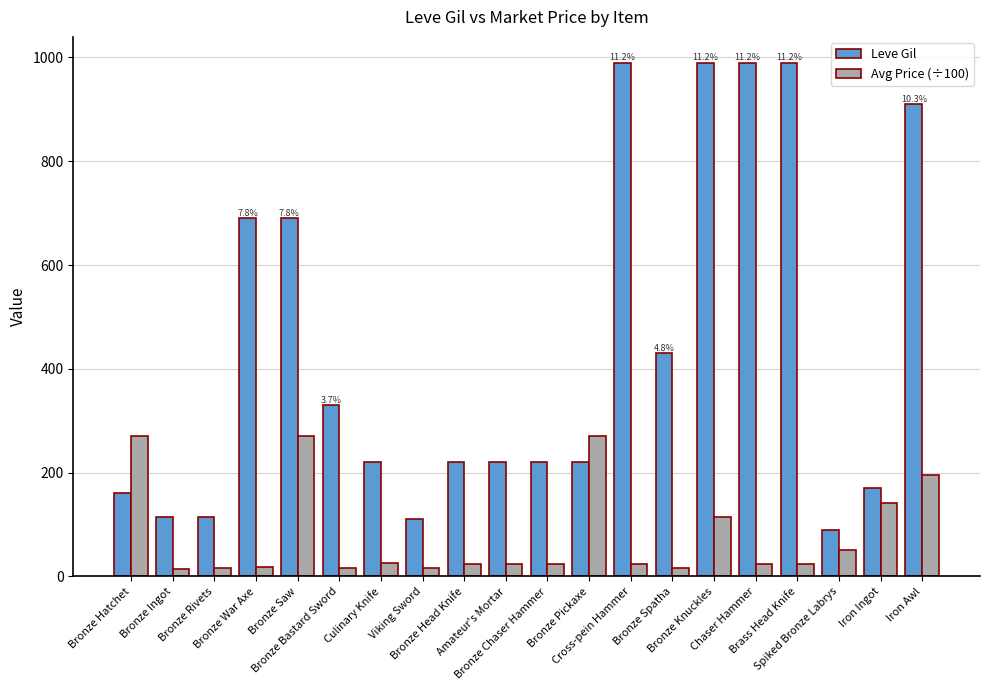

Rank the series by their average value, from lowest to highest.

Avg Price (÷100), Leve Gil